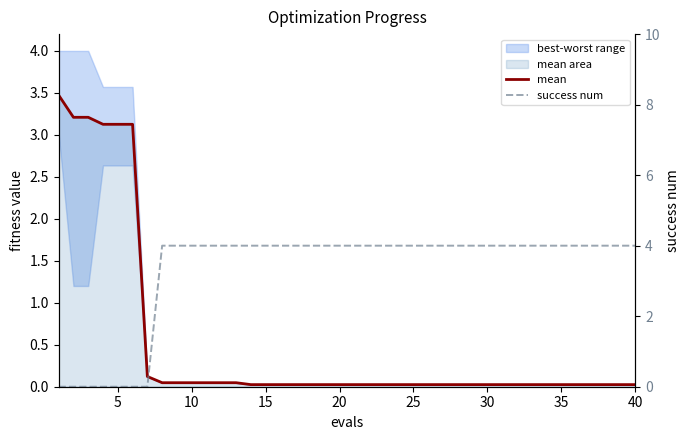

What is the sum of all mean values?

20.4